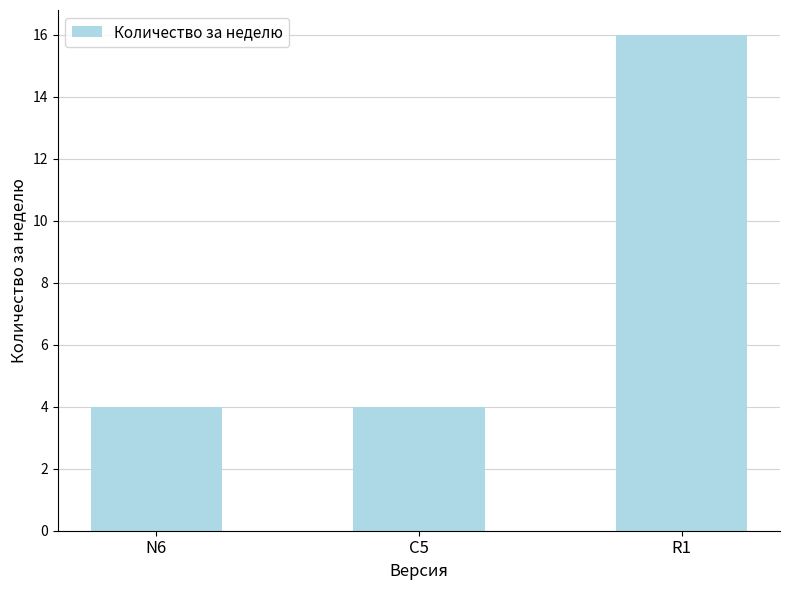

Is it true that the value at C5 is 4?

True